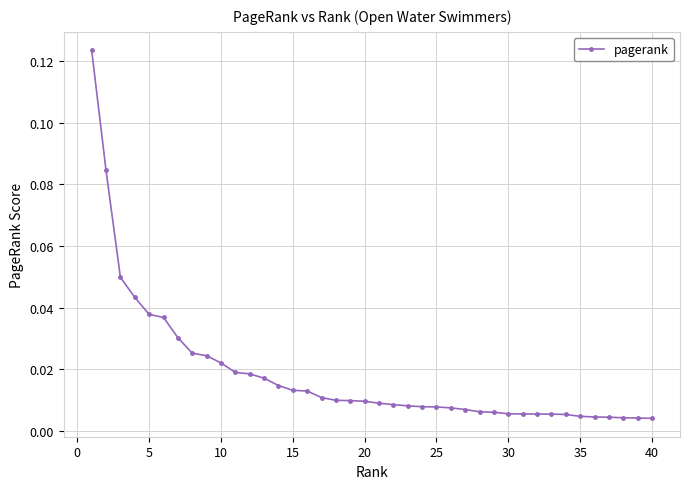

What is the sum of all values?

0.7